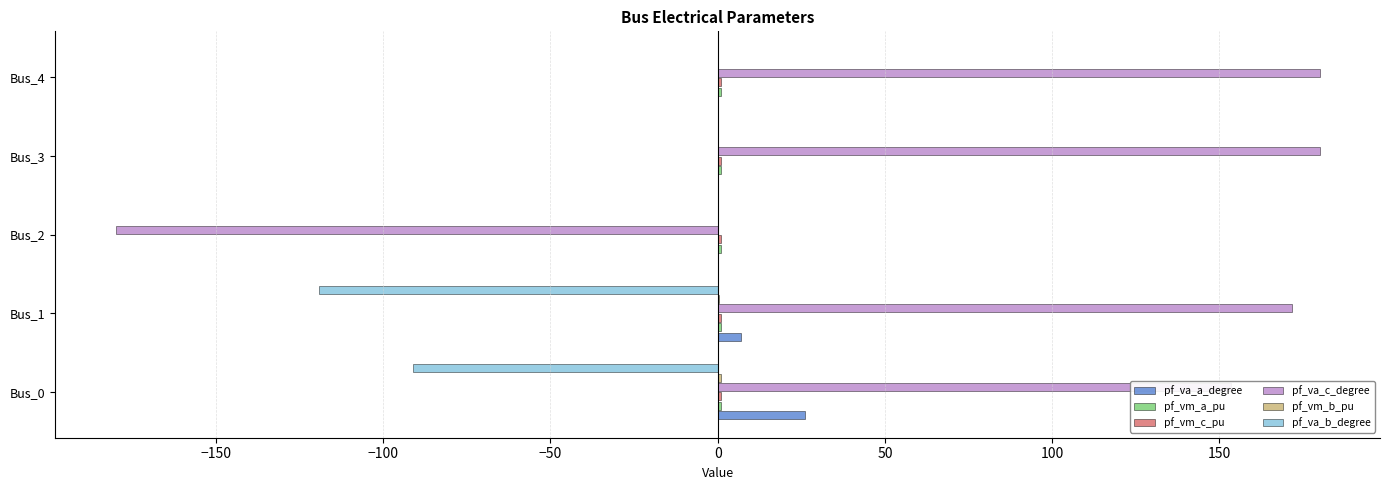

What is the sum of all pf_va_a_degree values?

33.1